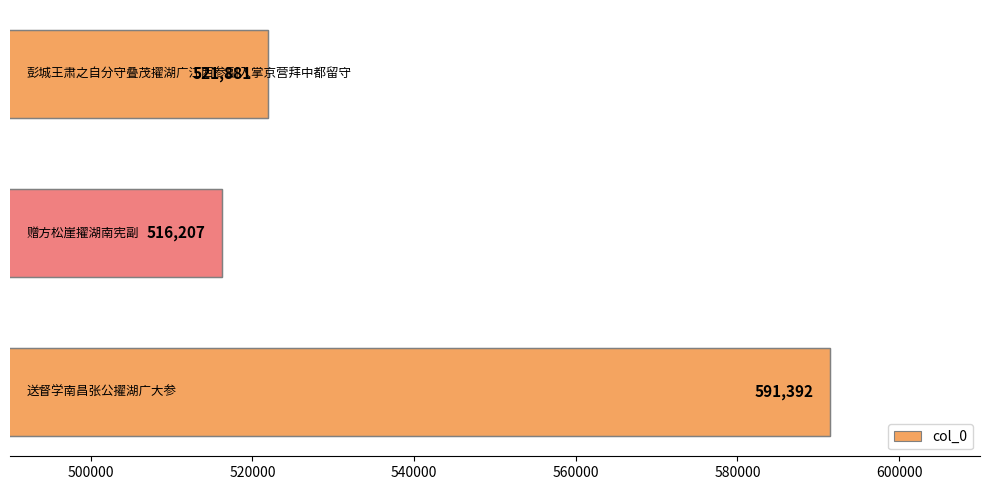

What is the average value?

543160